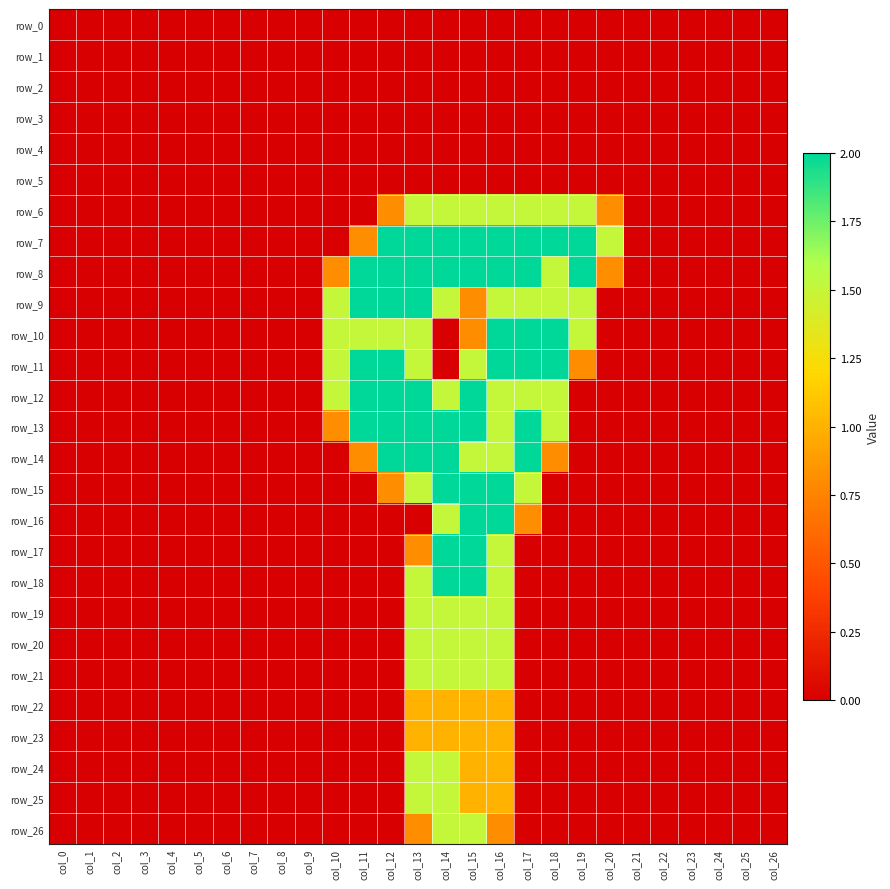

At how many categories does at least one series exceed 1?

11